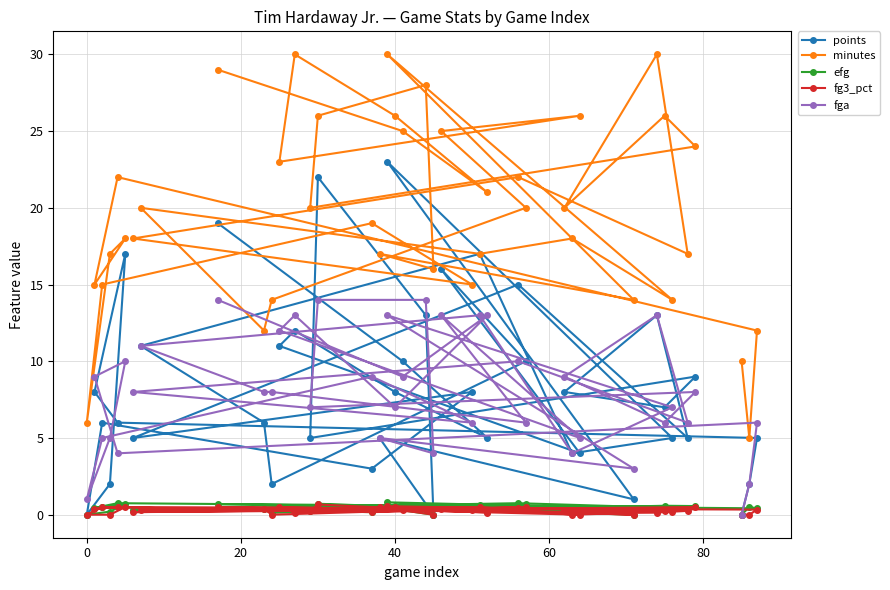

In fg3_pct, how many points are higher than both neighbors (excluding endpoints)?

15